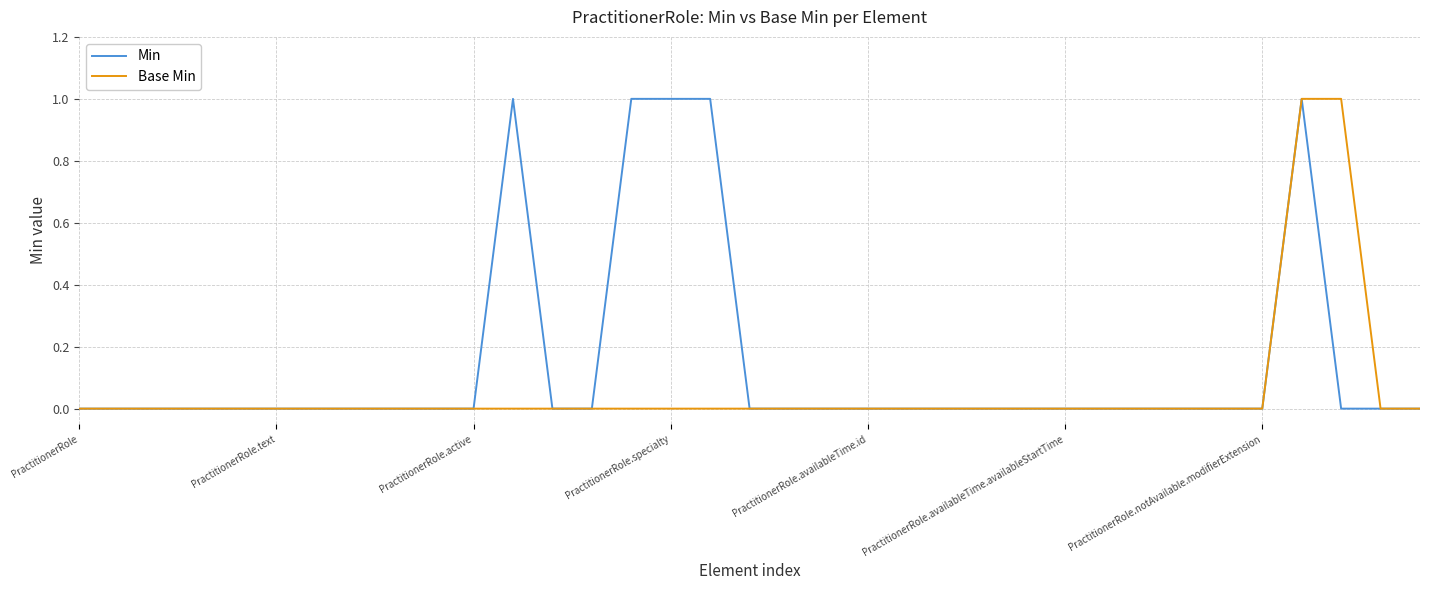

How many distinct data groups are displayed?

2